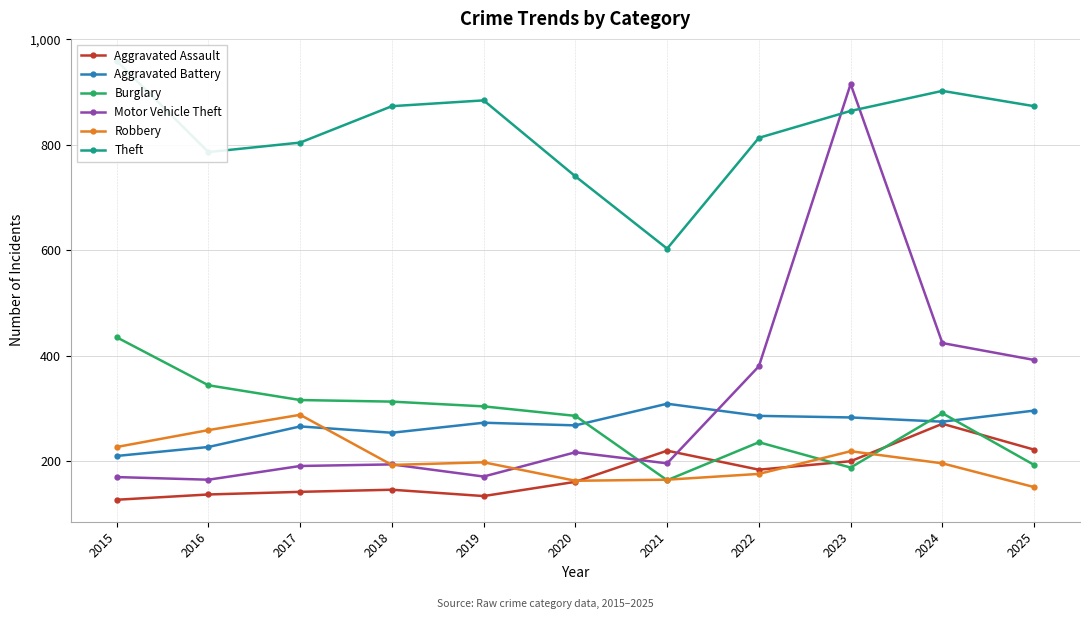

What are all the series names shown in the legend?

Aggravated Assault, Aggravated Battery, Burglary, Motor Vehicle Theft, Robbery, Theft